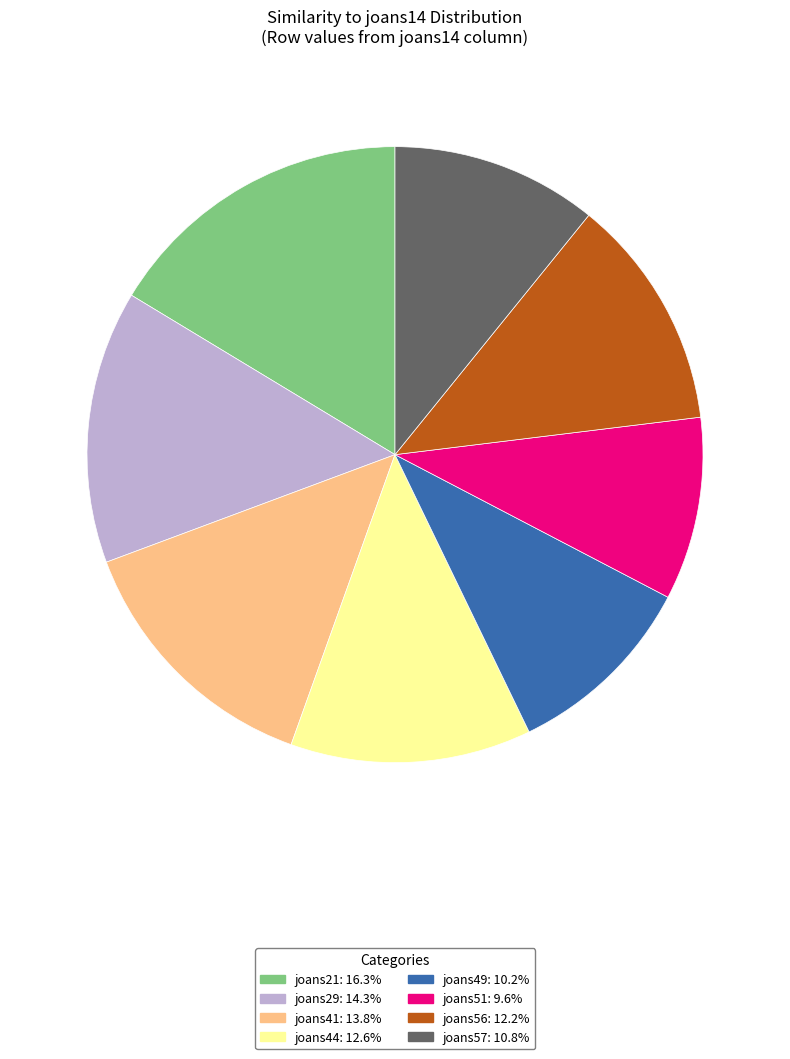

Is it true that joans56 is 12% of the pie?

True